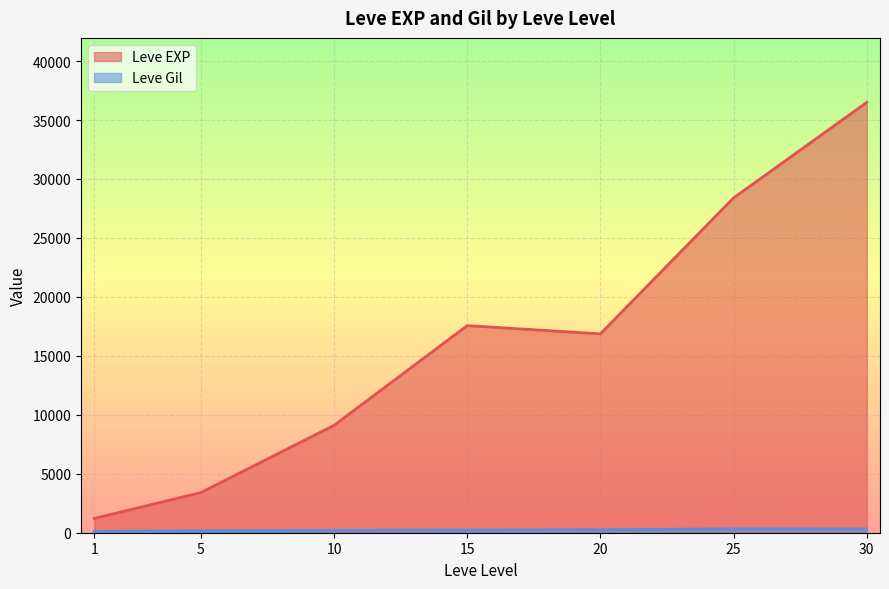

True or false: Leve Gil and Leve EXP cross at least once.

False